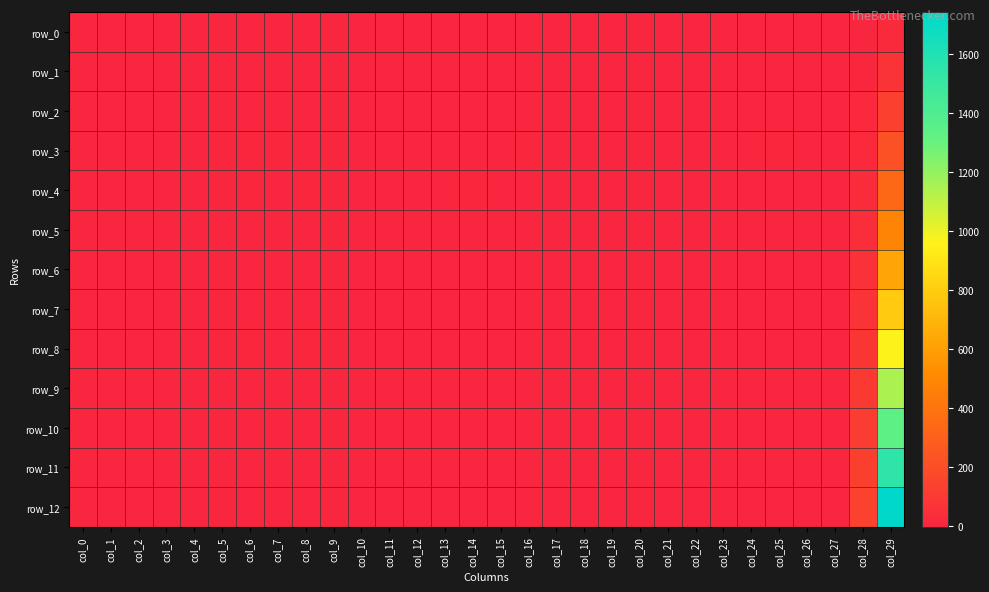

What is the greatest value displayed?

1743.8